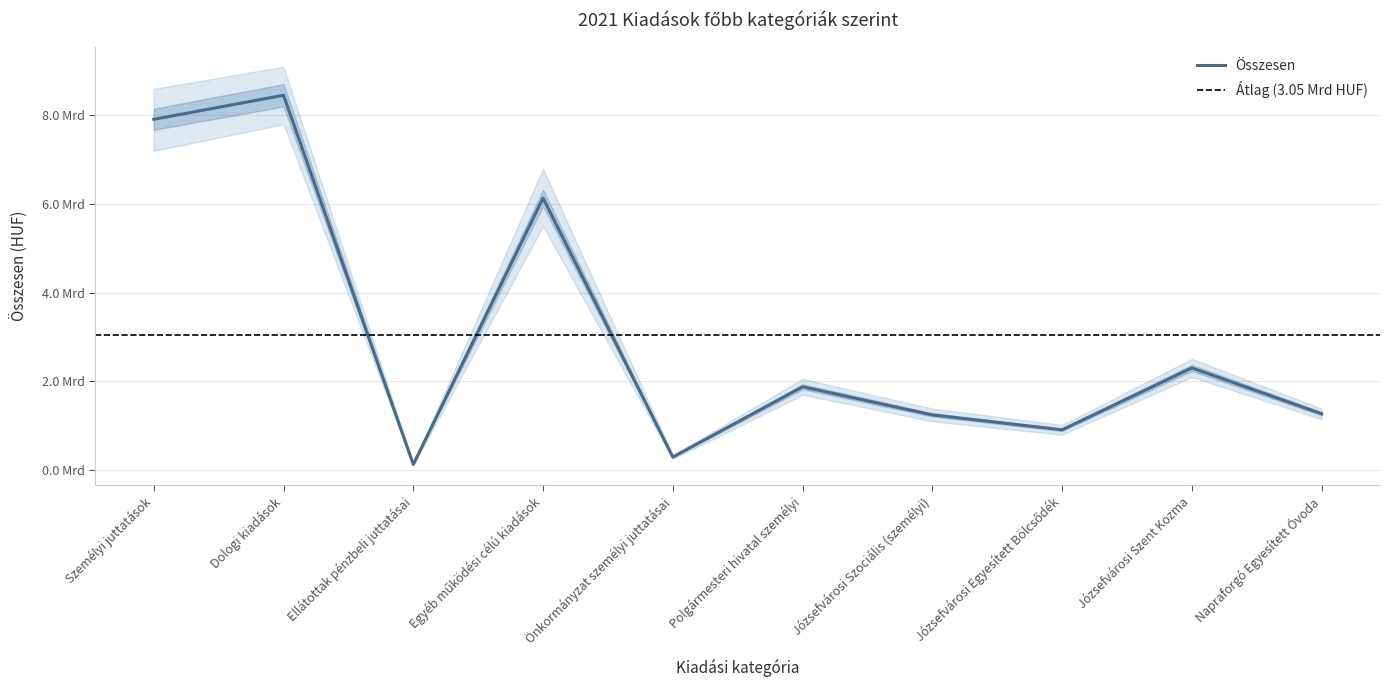

Reading left to right, what are all the values shown in this chart?

7912677057	8455241982	129429000	6135999506	296347025	1880663504	1246956781	910699410	2306213000	1271797337